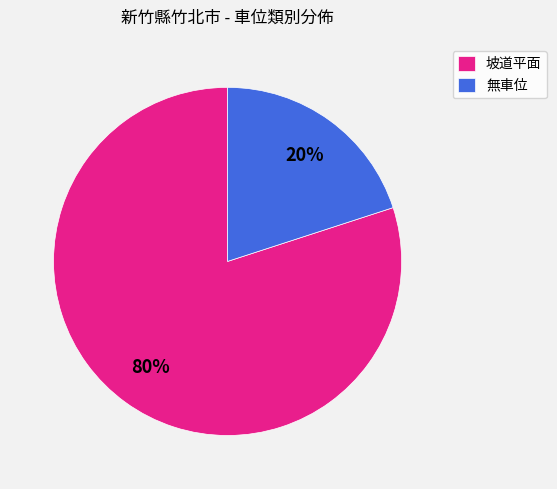

Is the sum of 坡道平面 and 無車位 greater than half?

Yes